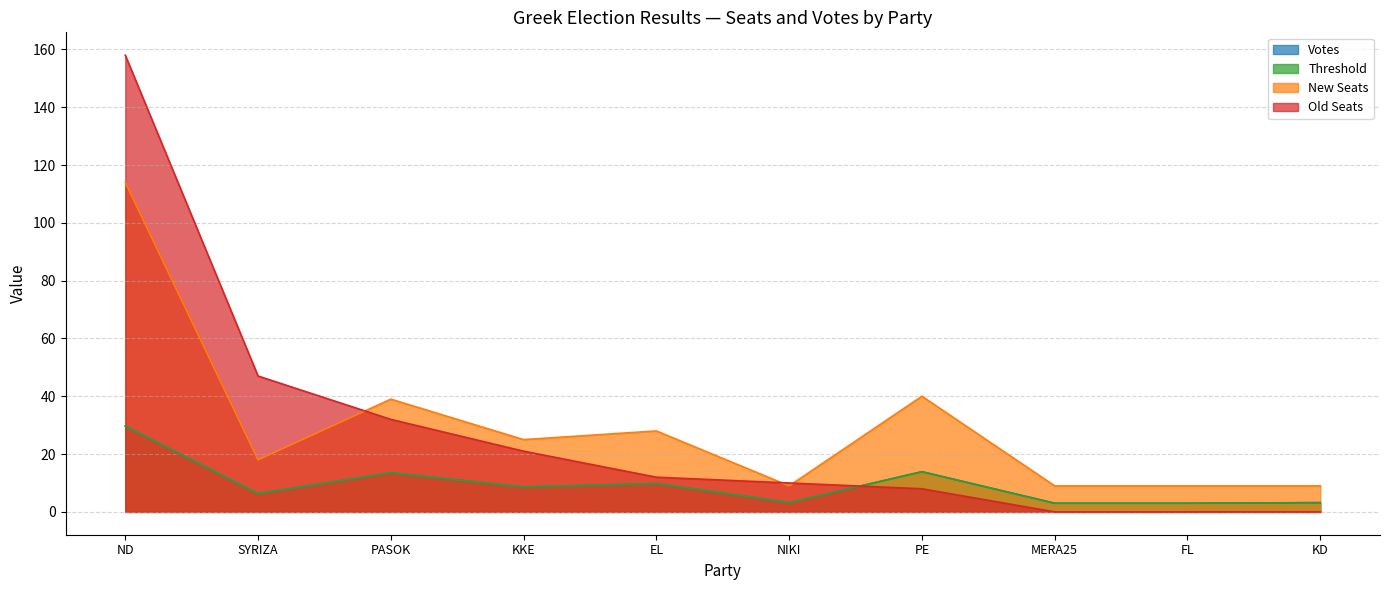

Does the chart display data point markers on the line(s)?

No